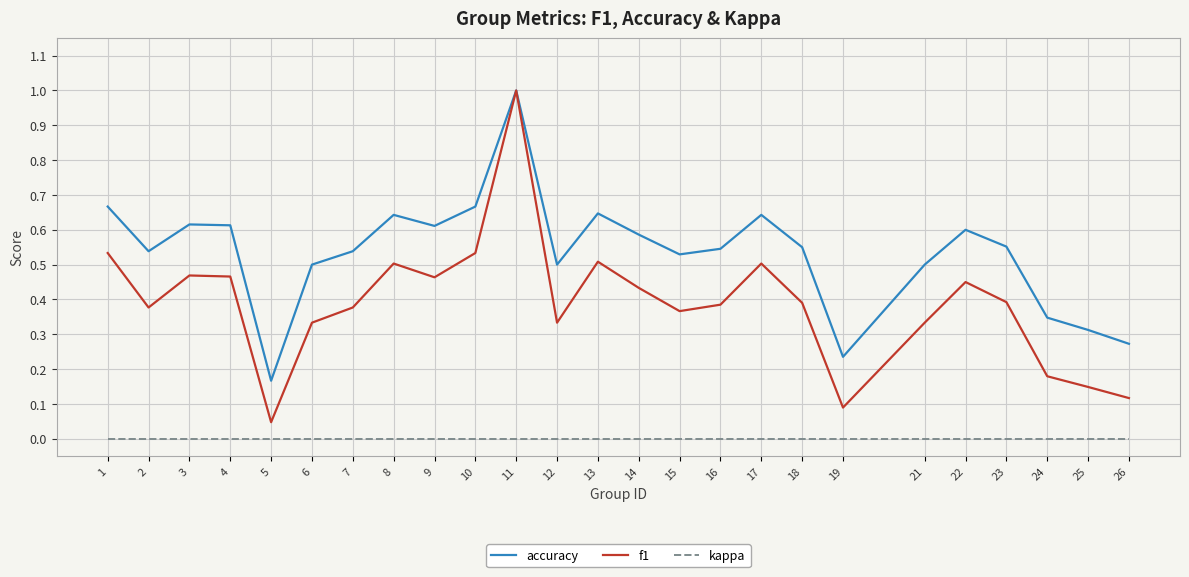

List the series in order of their overall mean, lowest first.

kappa, f1, accuracy